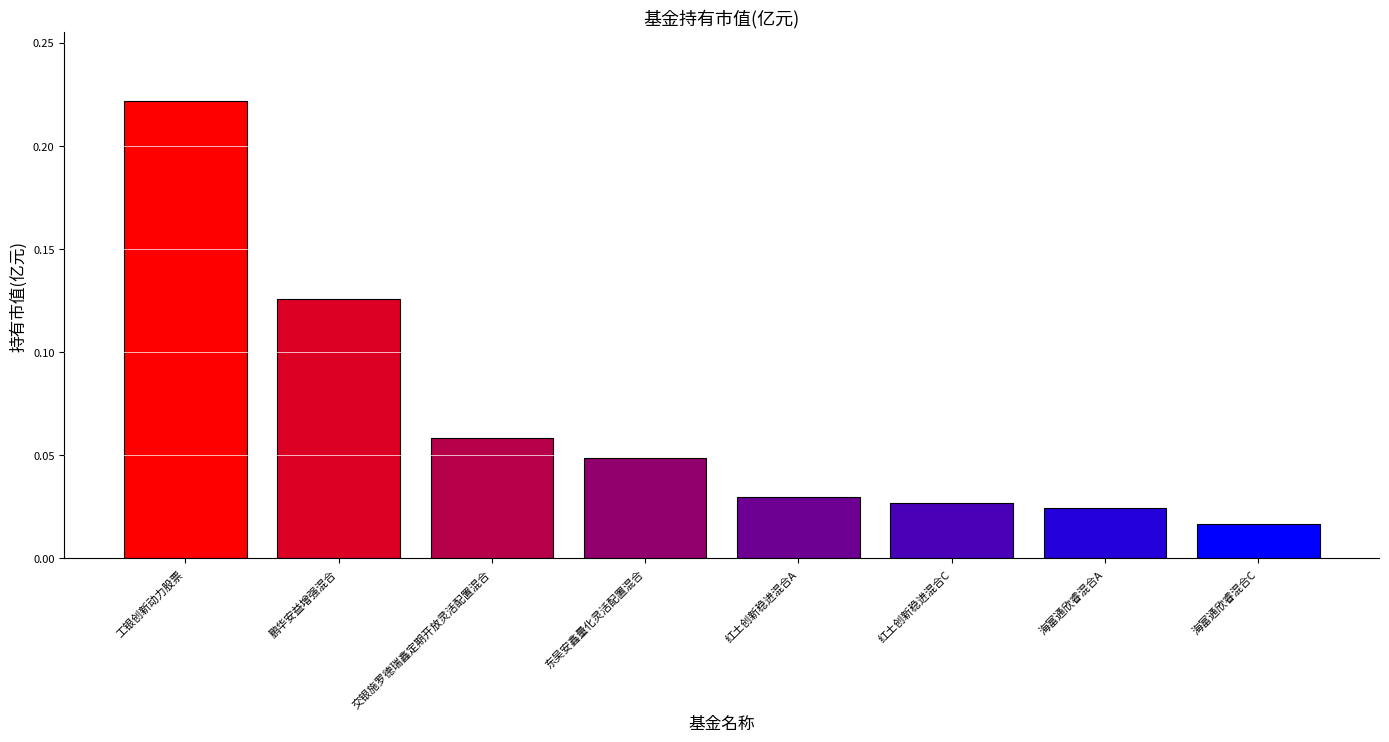

What position from the right is 海富通欣睿混合C?

1